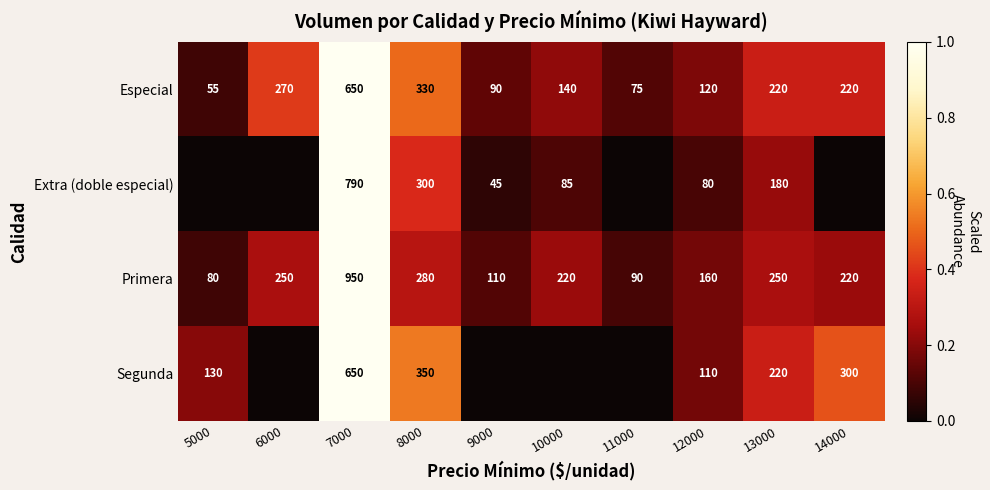

Is it true that Especial equals 0.7 at 8000?

False